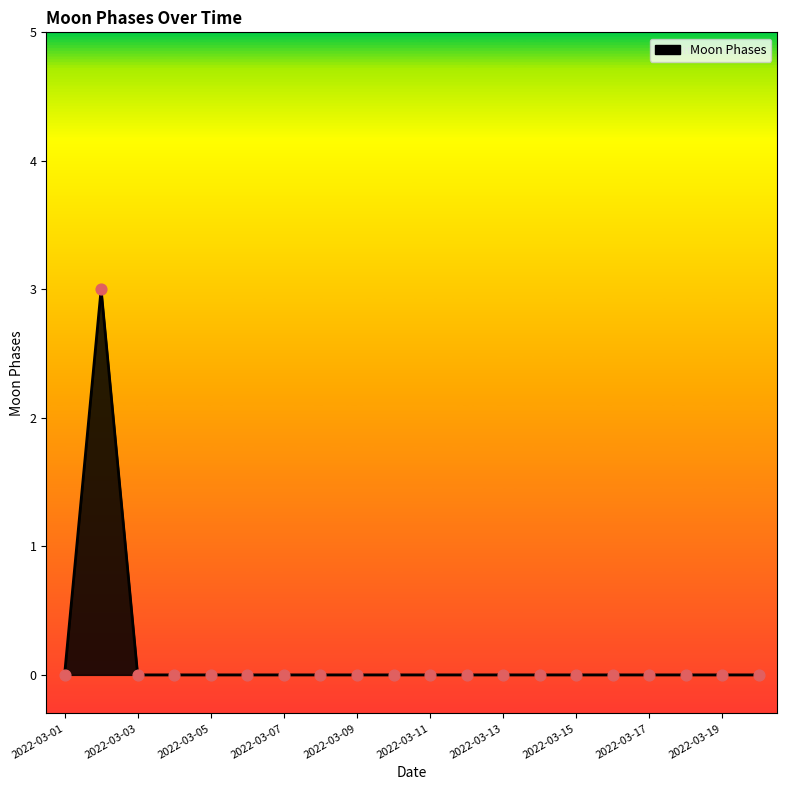

What is the greatest value displayed?

3